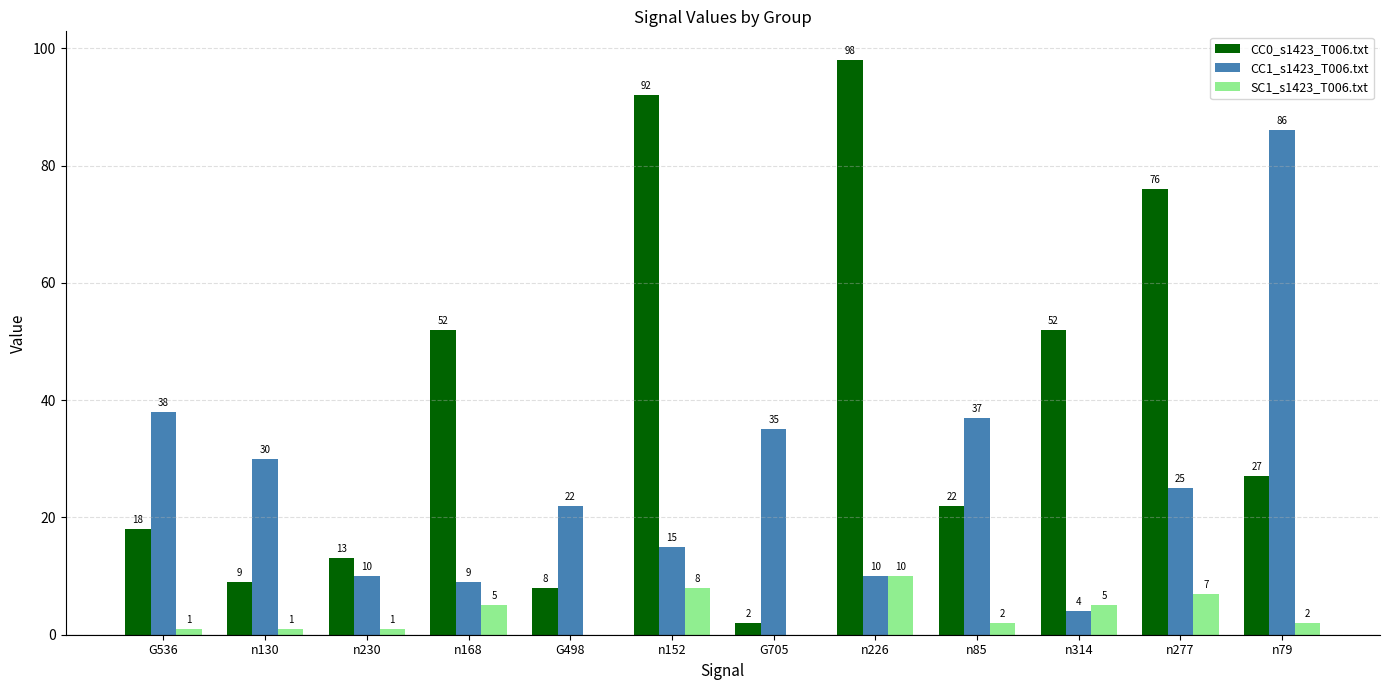

What are all the series names shown in the legend?

CC0_s1423_T006.txt, CC1_s1423_T006.txt, SC1_s1423_T006.txt